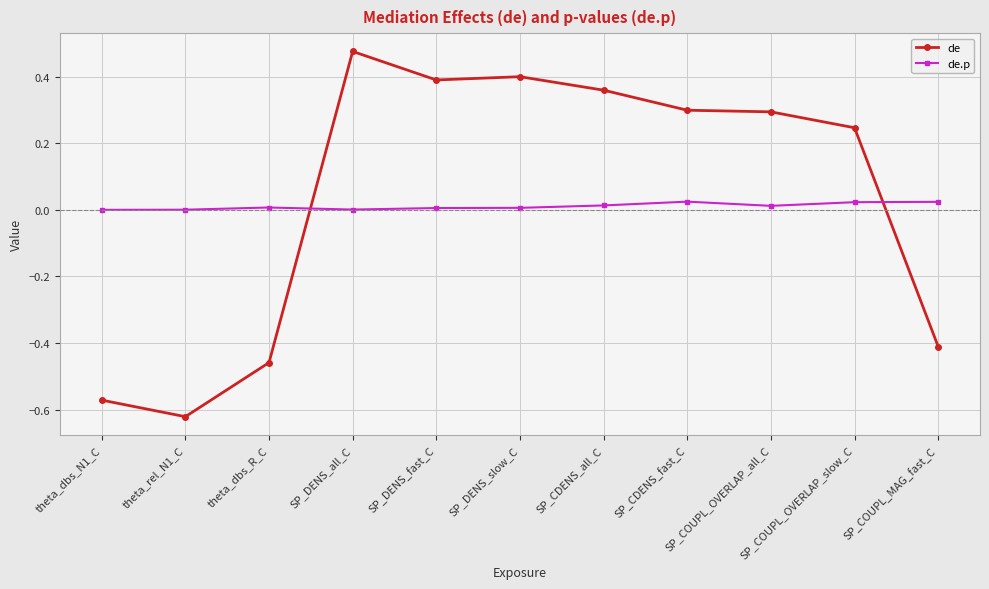

Which series has the widest spread of values?

de